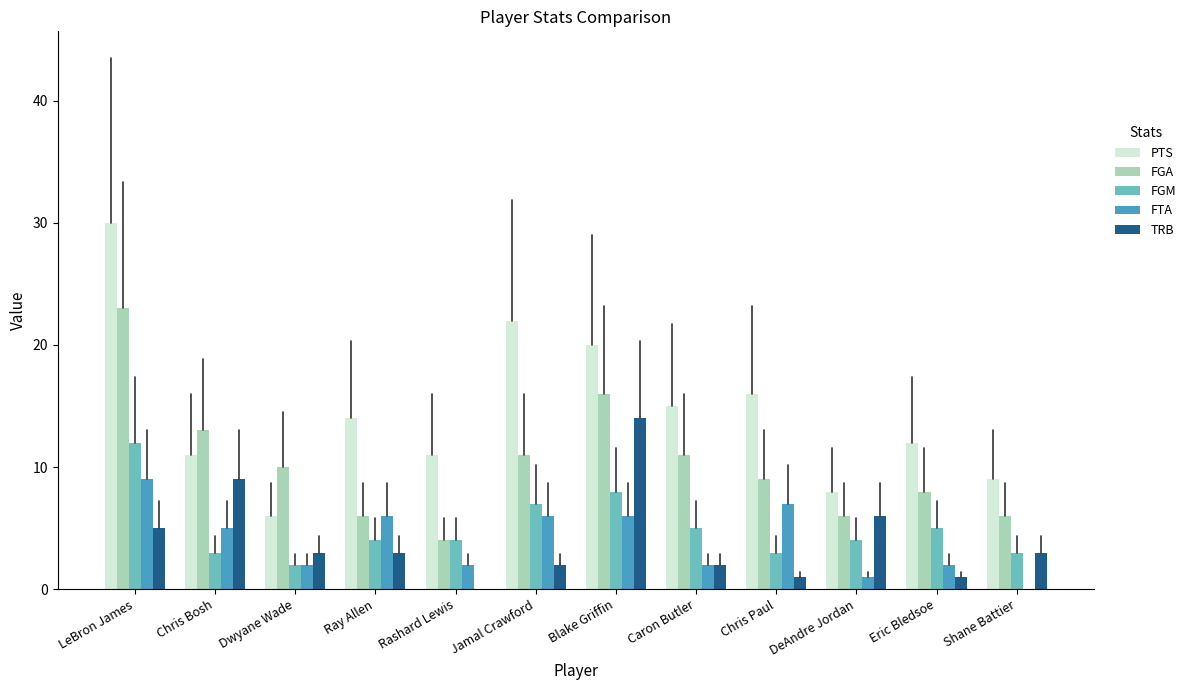

Is it true that TRB equals 2 at Caron Butler?

True